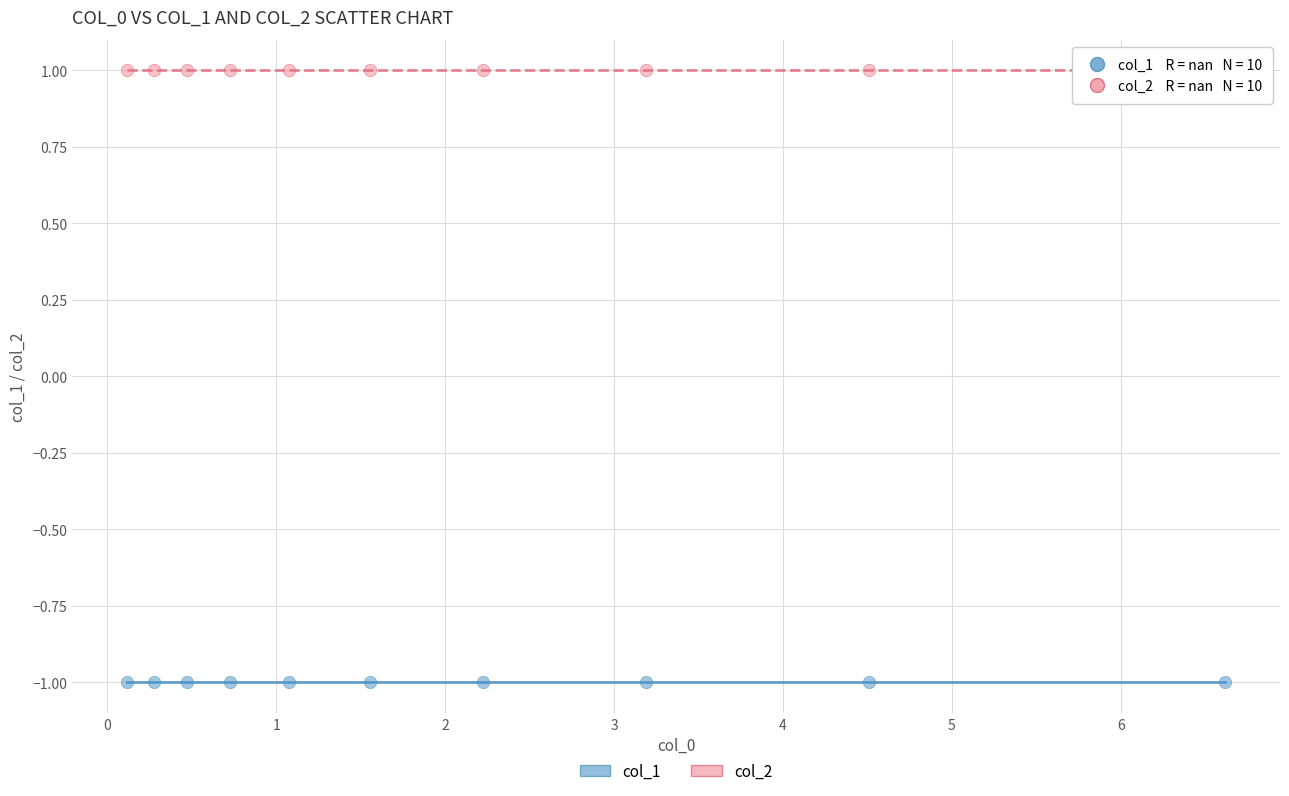

Which series contains the lowest Y value?

col_1